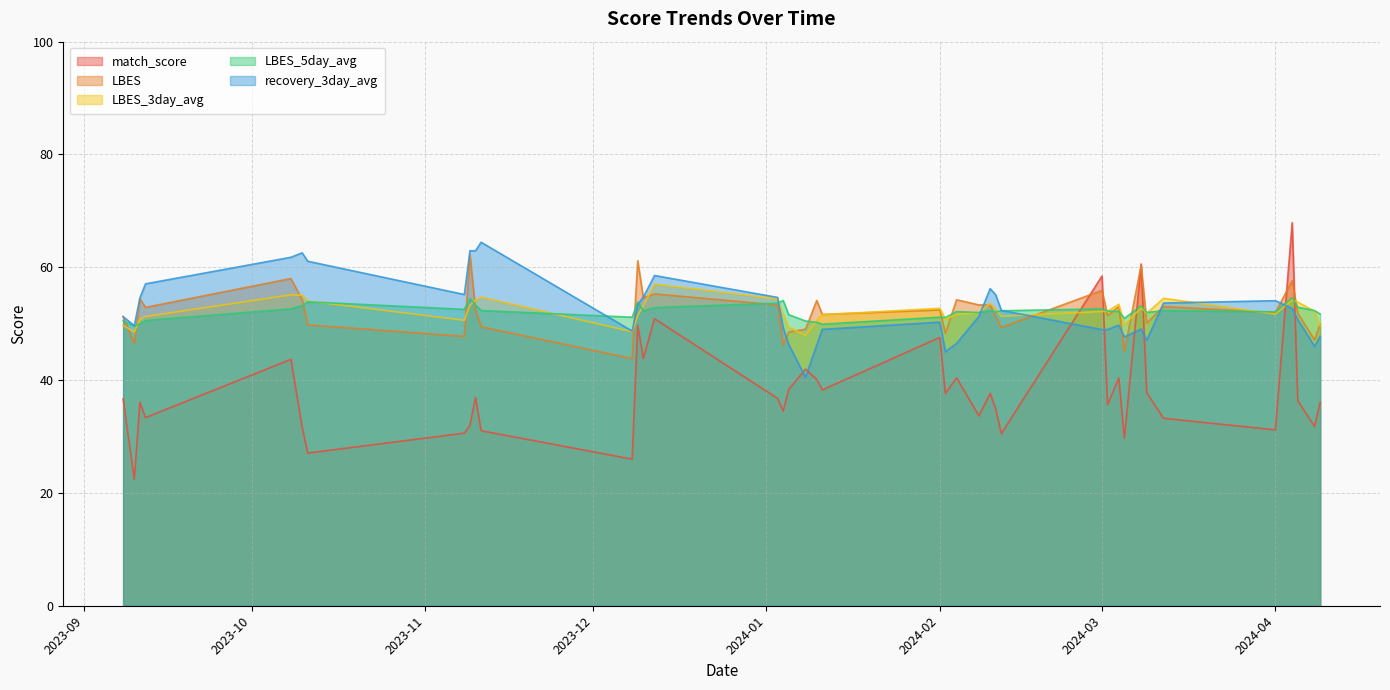

What is the value of the LBES_3day_avg point at the 3rd from the left?

50.7